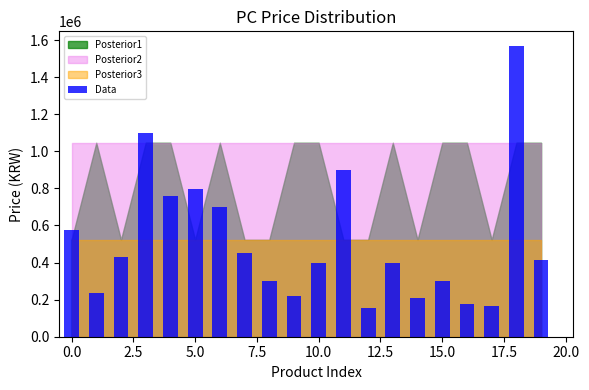

How many series are shown in this chart?

1